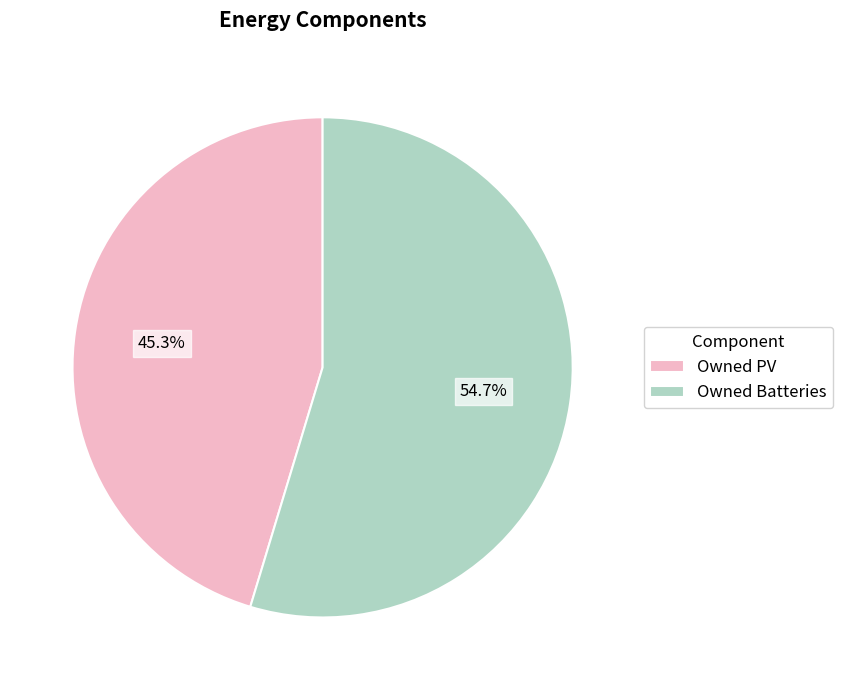

How many segments does this pie chart have?

2